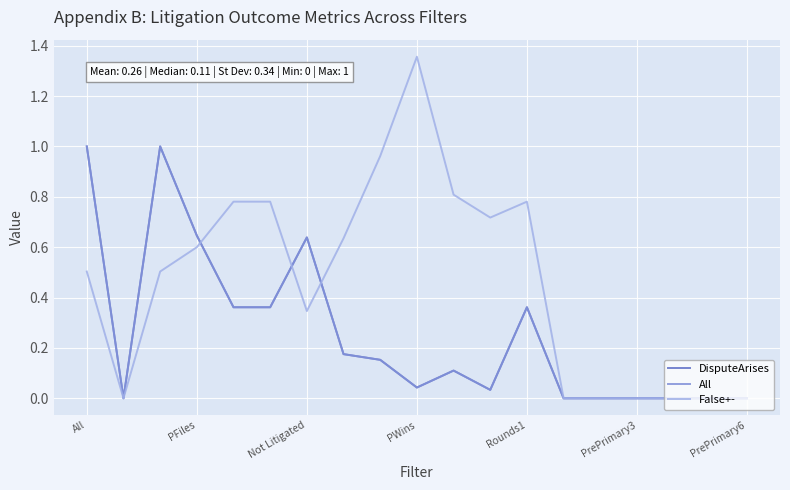

At which category does False+- reach its first local peak?

PWins